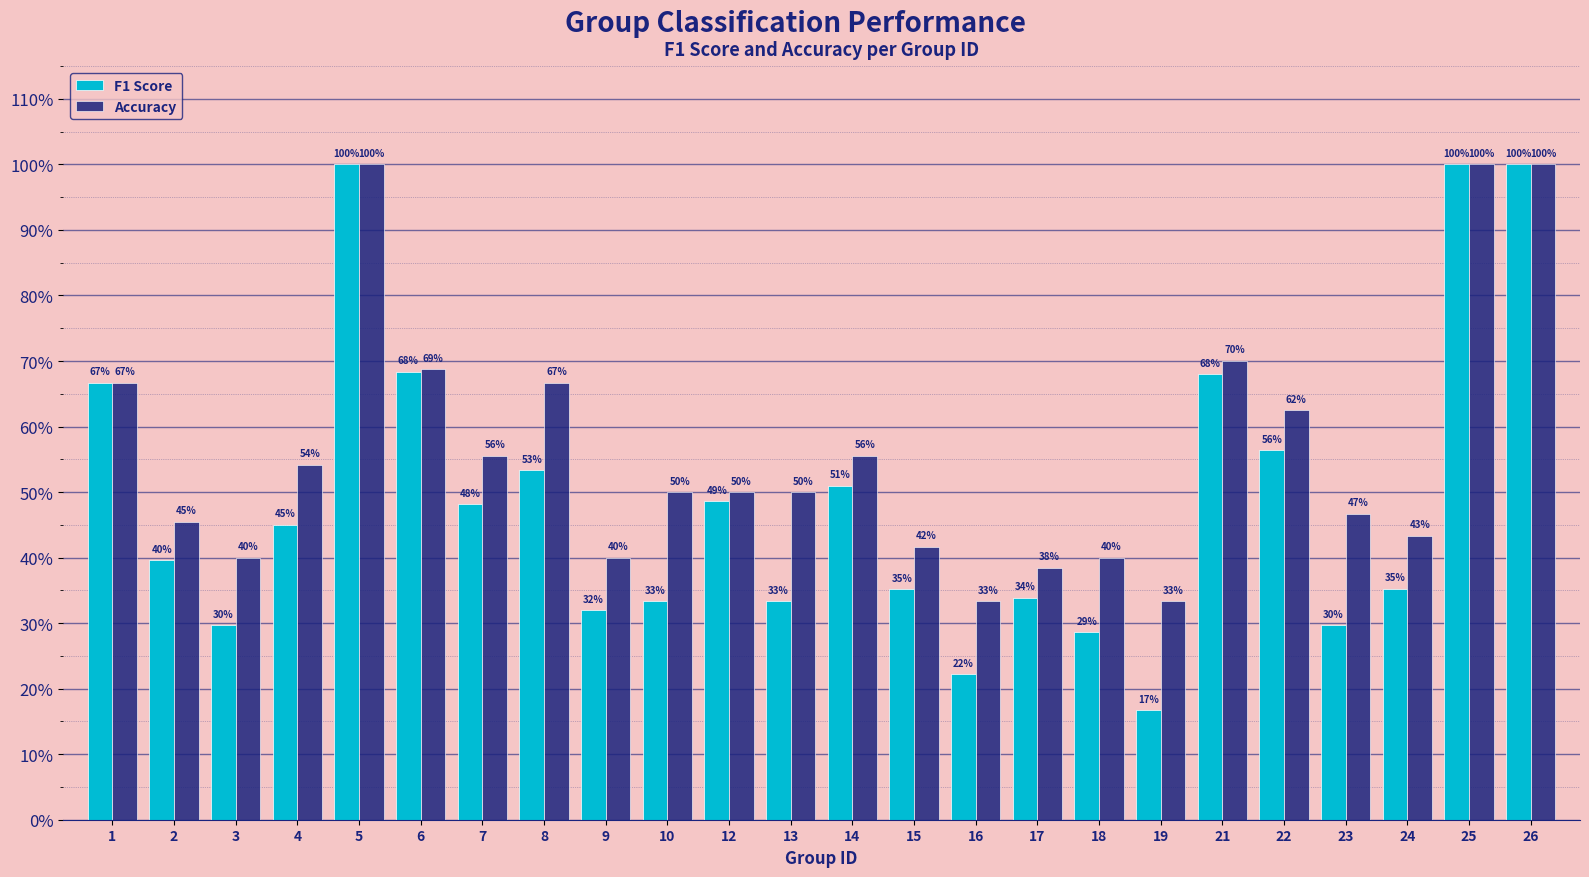

Between 1 and 12, which is larger?

1